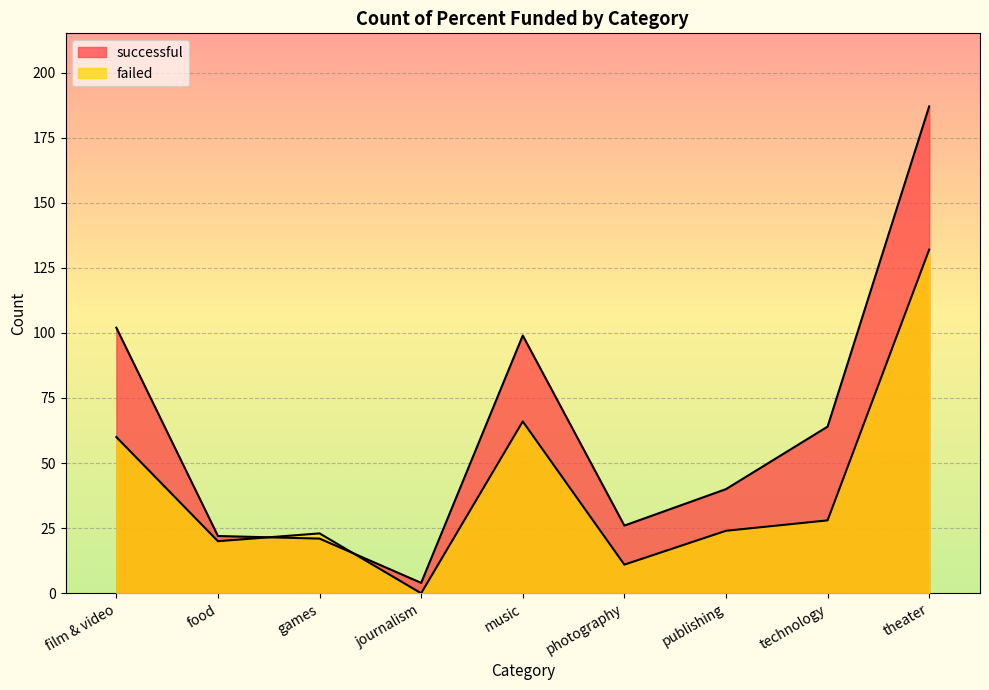

What is the greatest value displayed?

187